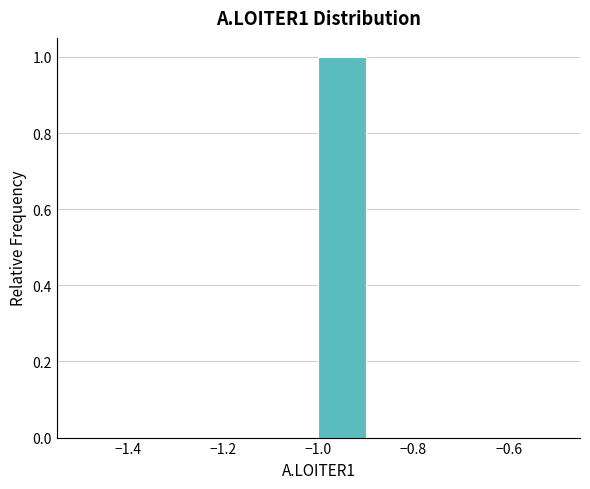

How tall is the bar that spans -1.0 to -0.9 on the x-axis? The values are not printed on the chart, so give them approximately, as read against the axis.

1